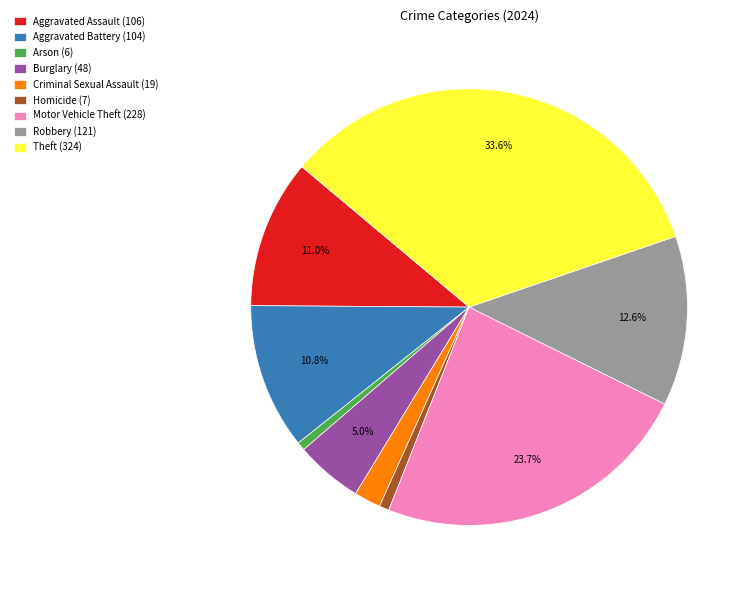

To the nearest percent, what is the combined percentage of Burglary and Arson?

6%